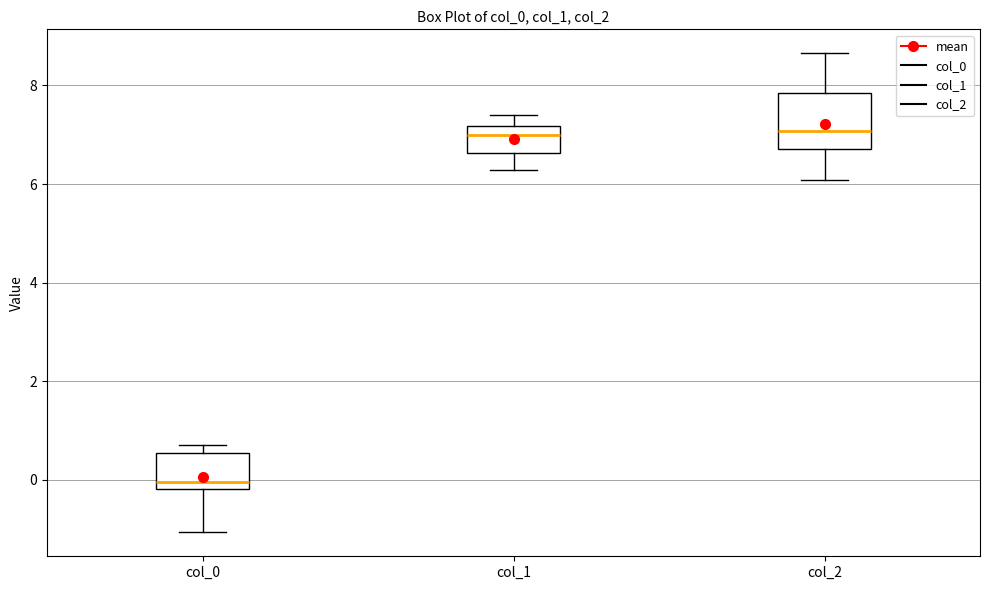

Which box is the tallest, from its lower edge to its upper edge?

col_2